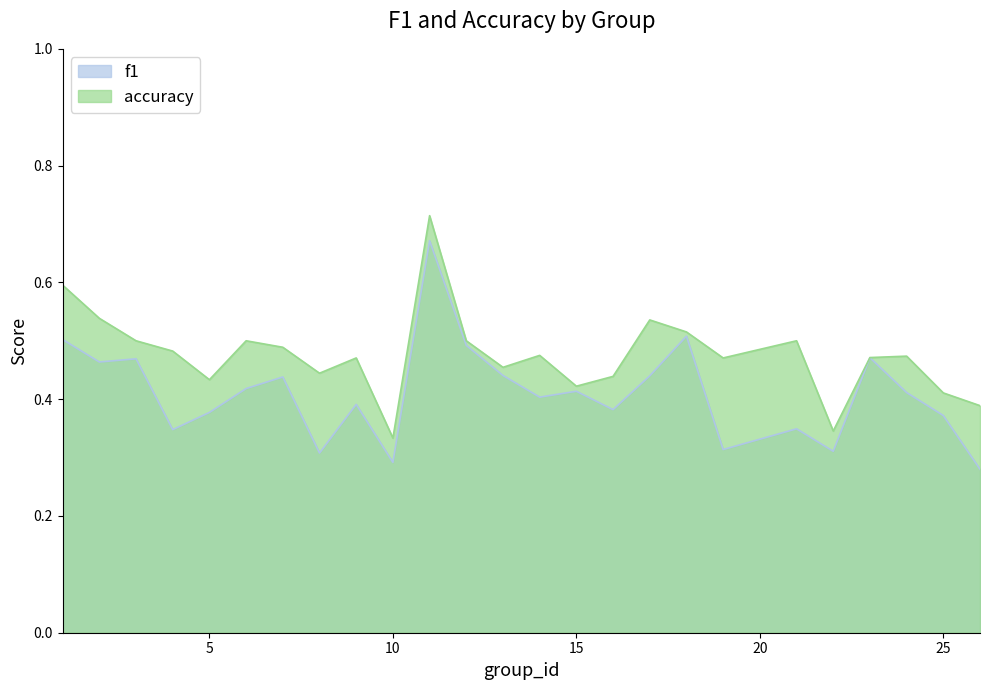

The f1 series shows 0.4 at 13. True or false?

True